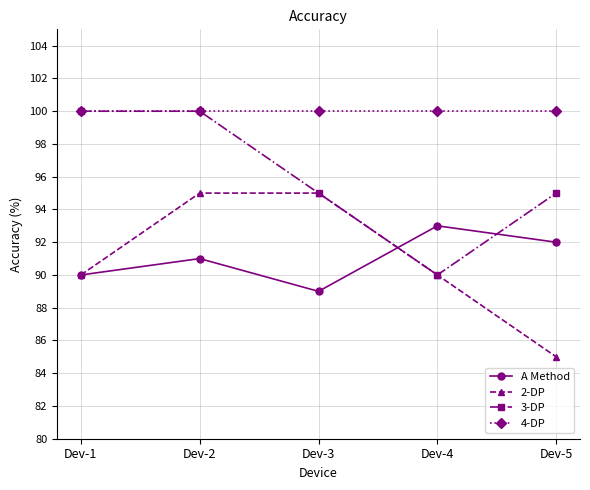

What are all the series names shown in the legend?

A Method, 2-DP, 3-DP, 4-DP